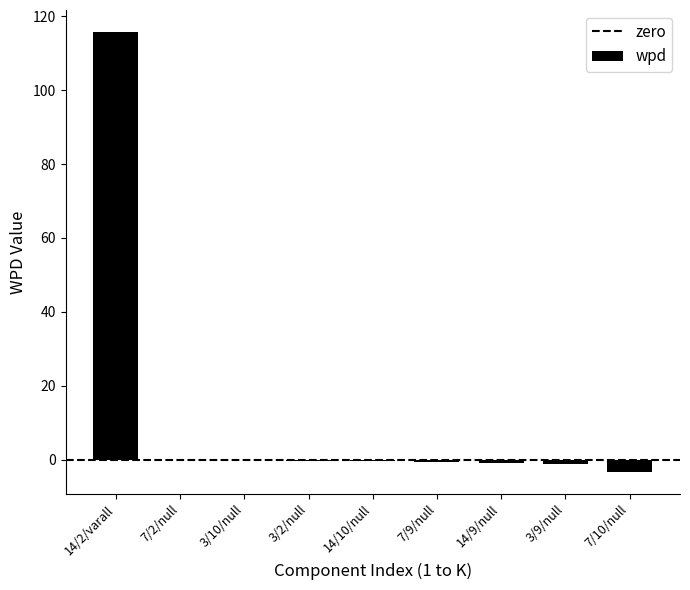

Count the number of data series in this chart.

1